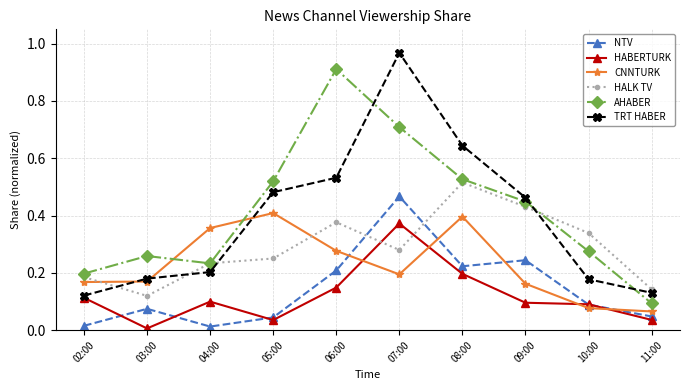

What is the label of the 9th point from the left?

10:00